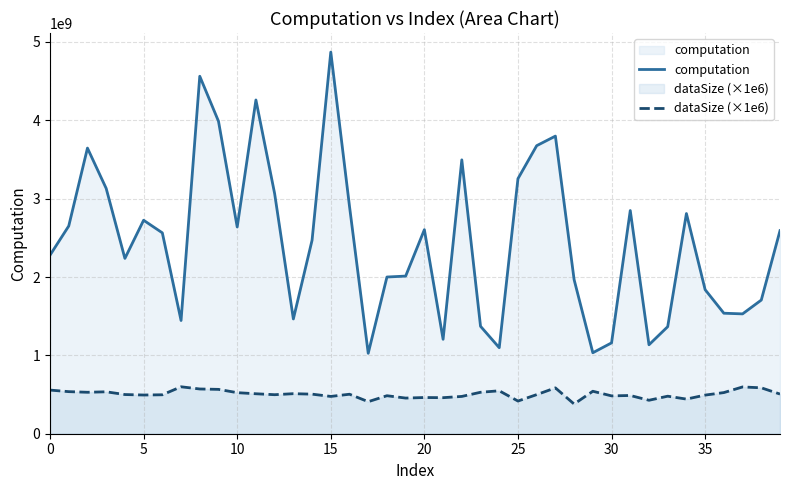

Reading left to right, transcribe all the data shown in this chart.

computation: 2279165805.9	2651076008.8	3645334410.6	3130803477.0	2237470028.3	2724419966.4	2563711180.1	1444881650.3	4562166851.6	3988191632.9	2638469196.3	4259515183.7	3064601430.6	1464526960.5	2469657010.9	4870397994.3	2901328064.7	1026331124.5	1999946647.9	2011869527.7	2604302521.4	1205082000.0	3495293638.6	1371314216.6	1097720903.7	3255083103.9	3676023546.1	3798302860.5	1966511199.7	1033400422.3	1159484171.3	2848465266.8	1135057585.7	1366057898.5	2810075480.8	1838457902.5	1537977379.6	1529414057.8	1705881063.3	2591335327.4
dataSize (×1e6): 557000000.0	537000000.0	529000000.0	535000000.0	500000000.0	494000000.0	497000000.0	599000000.0	571000000.0	566000000.0	524000000.0	510000000.0	498000000.0	511000000.0	505000000.0	476000000.0	504000000.0	409000000.0	485000000.0	455000000.0	462000000.0	460000000.0	476000000.0	529000000.0	548000000.0	417000000.0	499000000.0	585000000.0	379000000.0	542000000.0	483000000.0	488000000.0	427000000.0	479000000.0	442000000.0	493000000.0	525000000.0	597000000.0	586000000.0	506000000.0